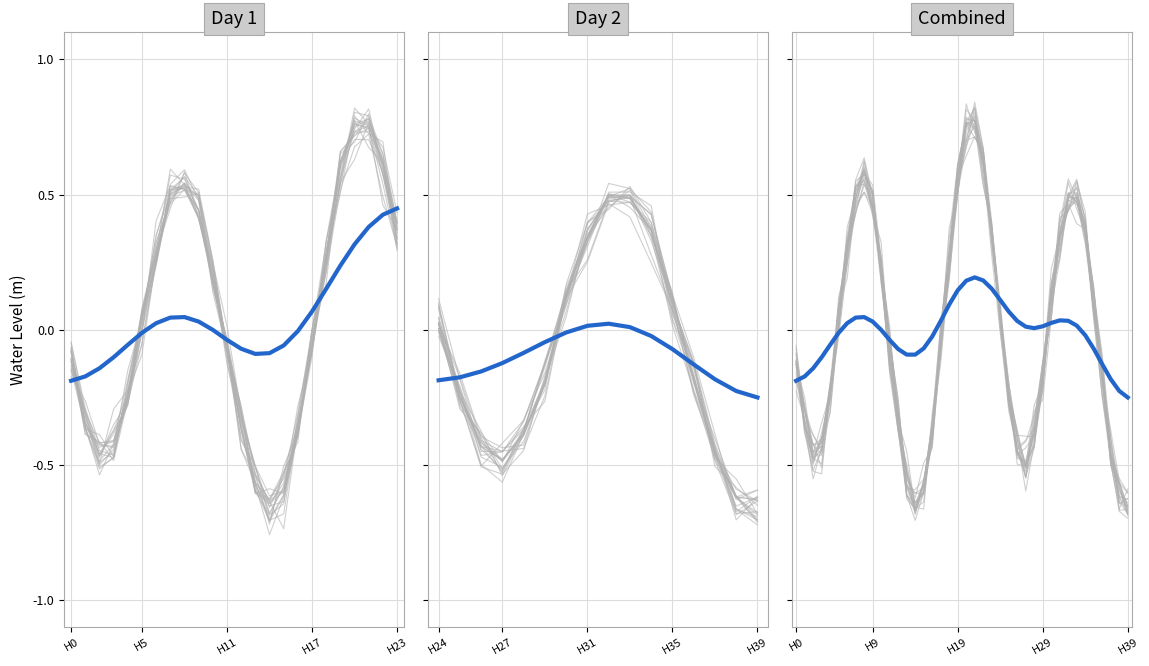

What is the label of the 20th point from the left?

19